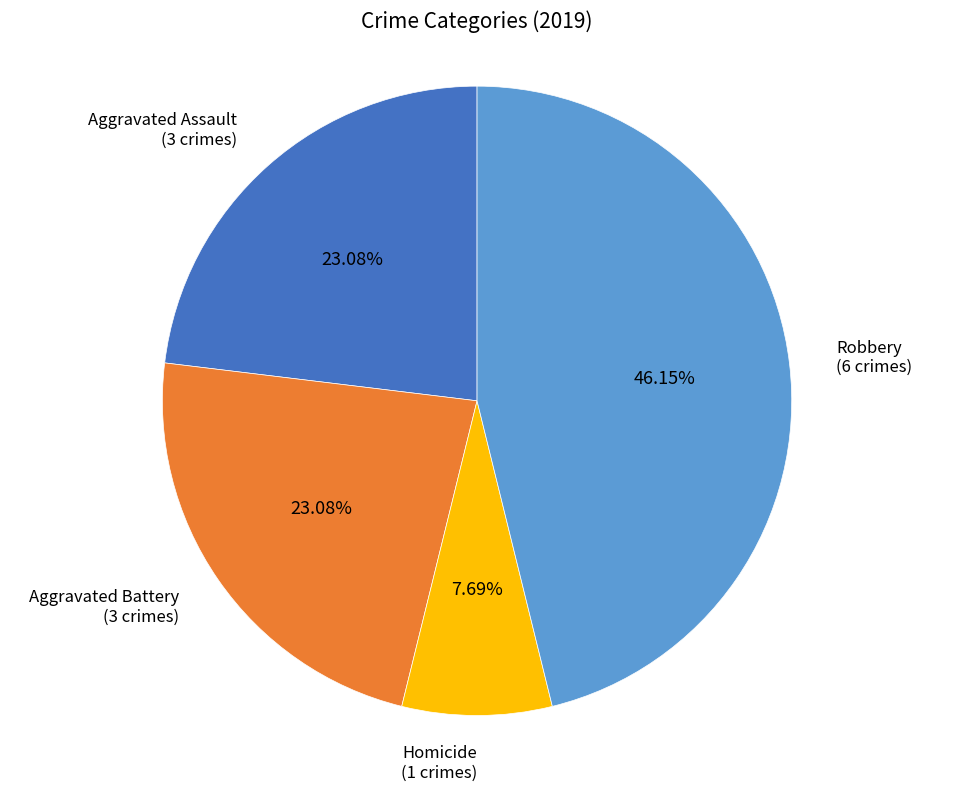

Does any single category account for the majority?

No